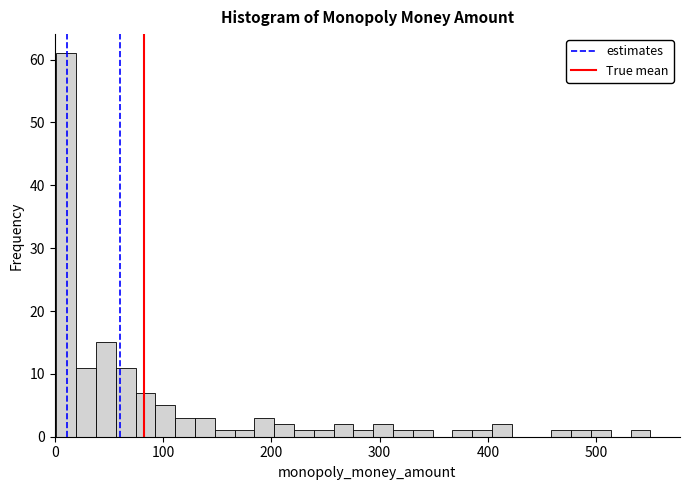

Read against the x-axis, roughly where is the centre of the tallest bar?

10